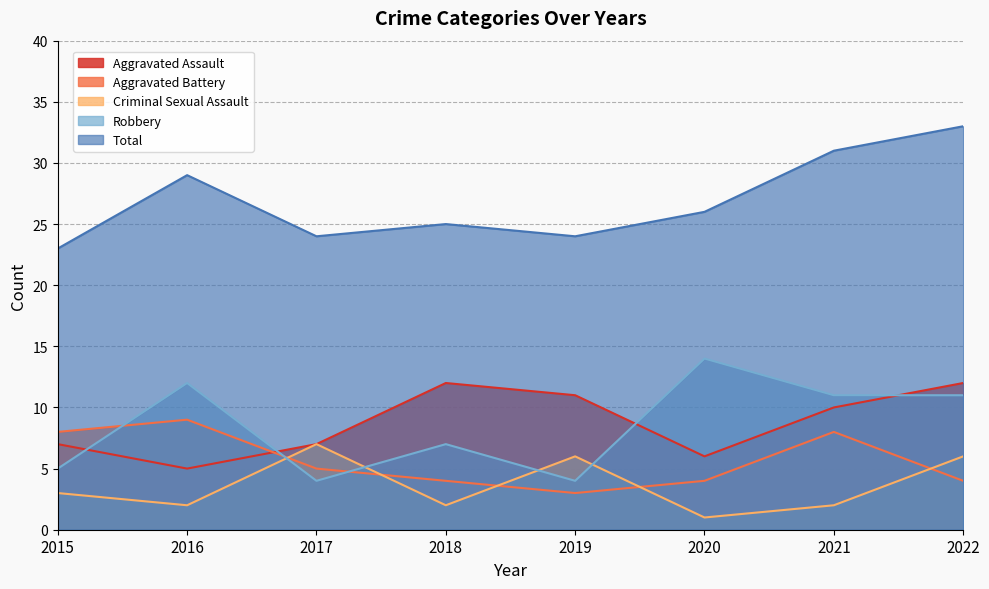

What is the approximate value of Criminal Sexual Assault at 2018?

2